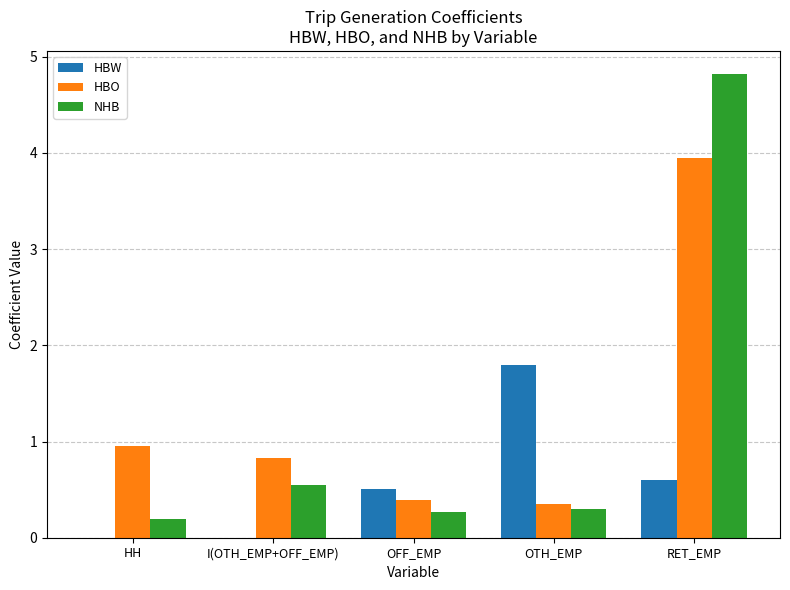

What are all the series names shown in the legend?

HBW, HBO, NHB